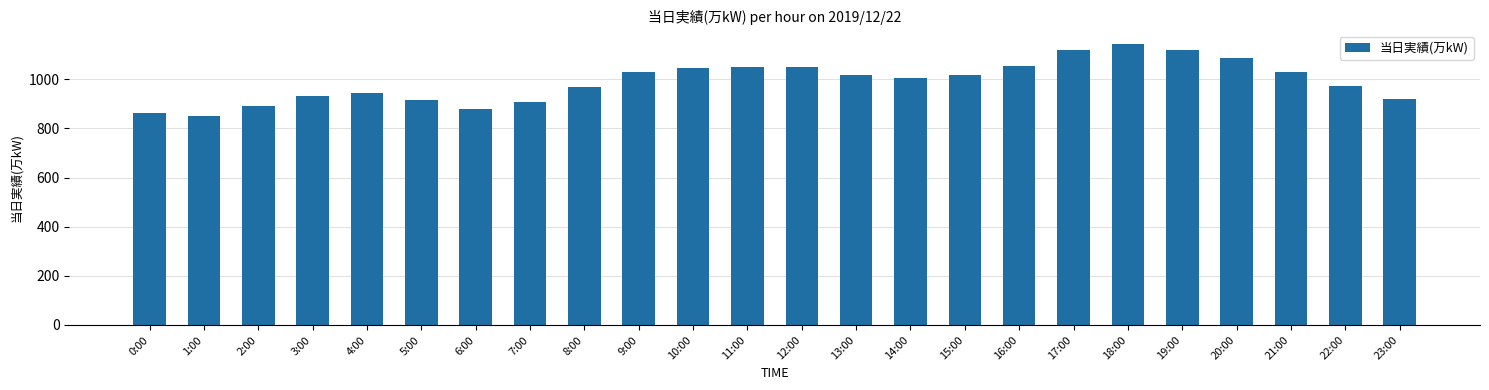

What is the value of the 8th bar from the left?

906